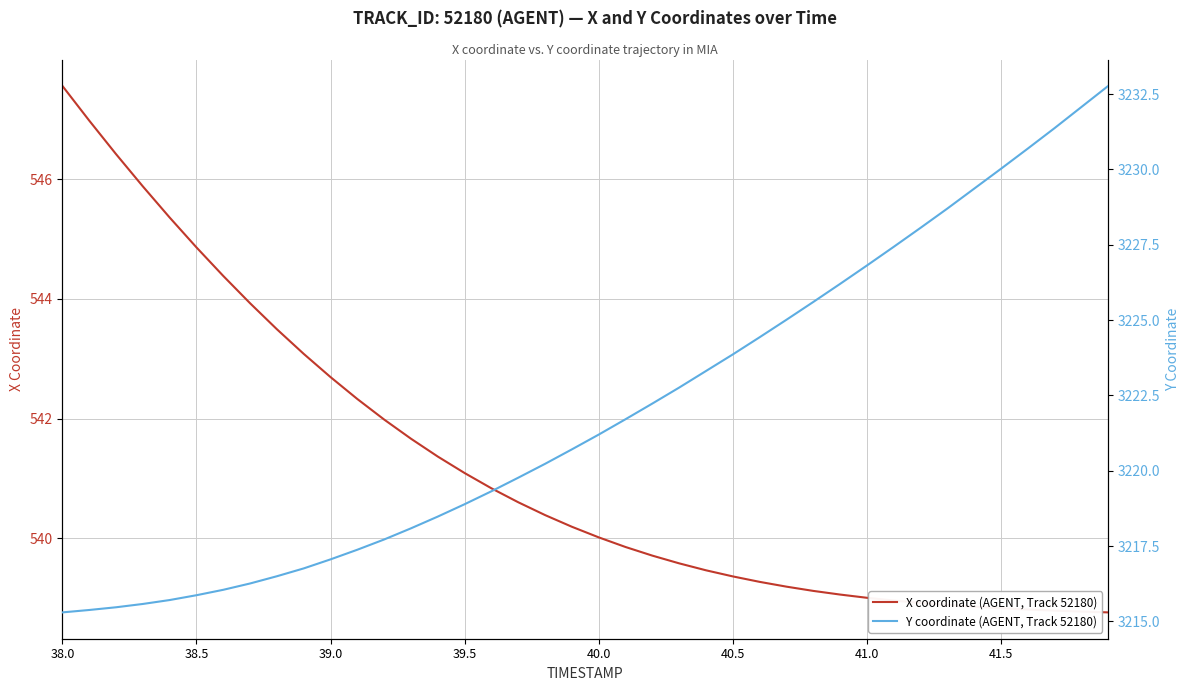

True or false: X coordinate (AGENT, Track 52180) has a value of 544.9 at 38.5.

True